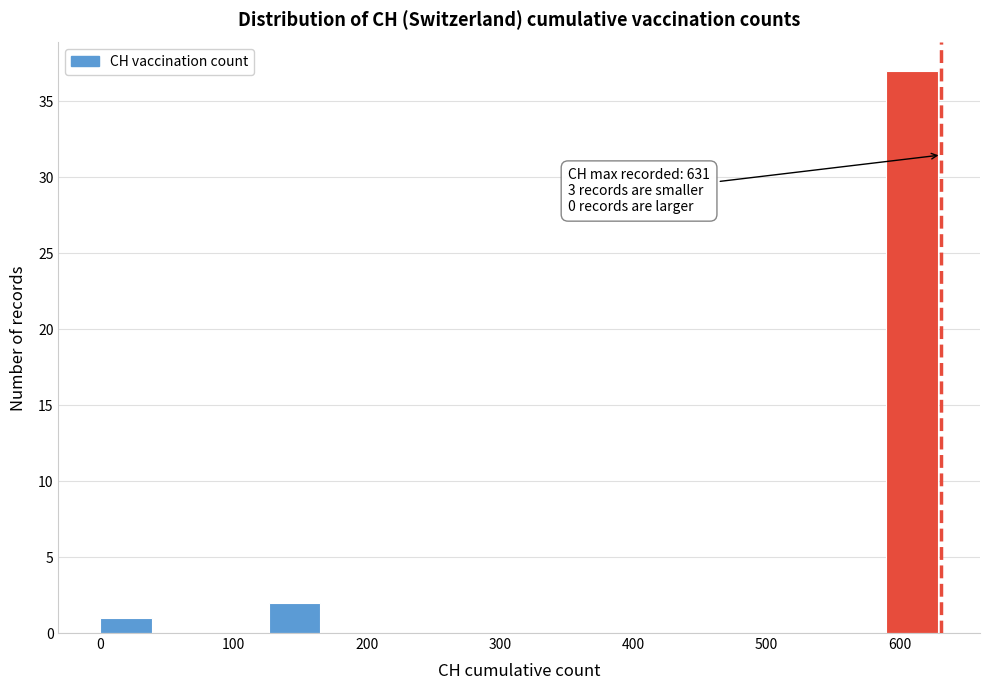

Over which range of the x-axis is the bar tallest?

590 to 630